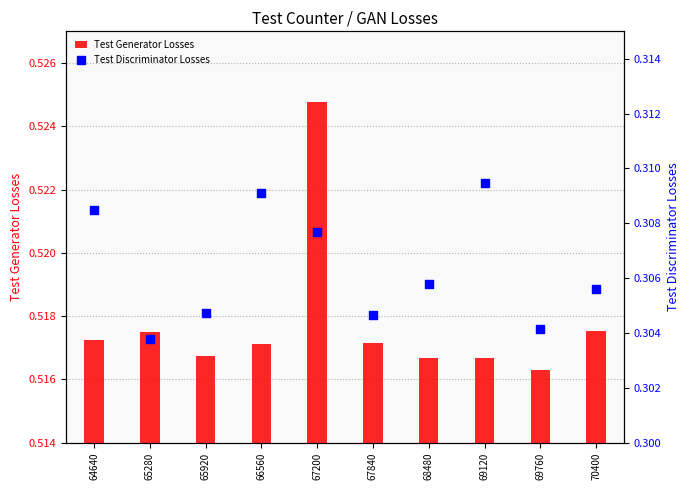

At which category is the sum across all series the highest?

67200